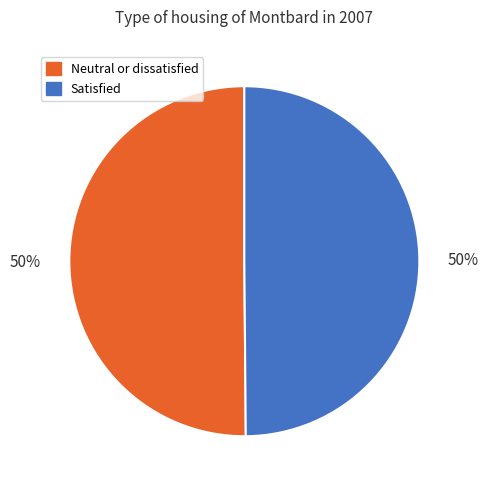

What percentage is the Satisfied slice, to the nearest percent?

50%